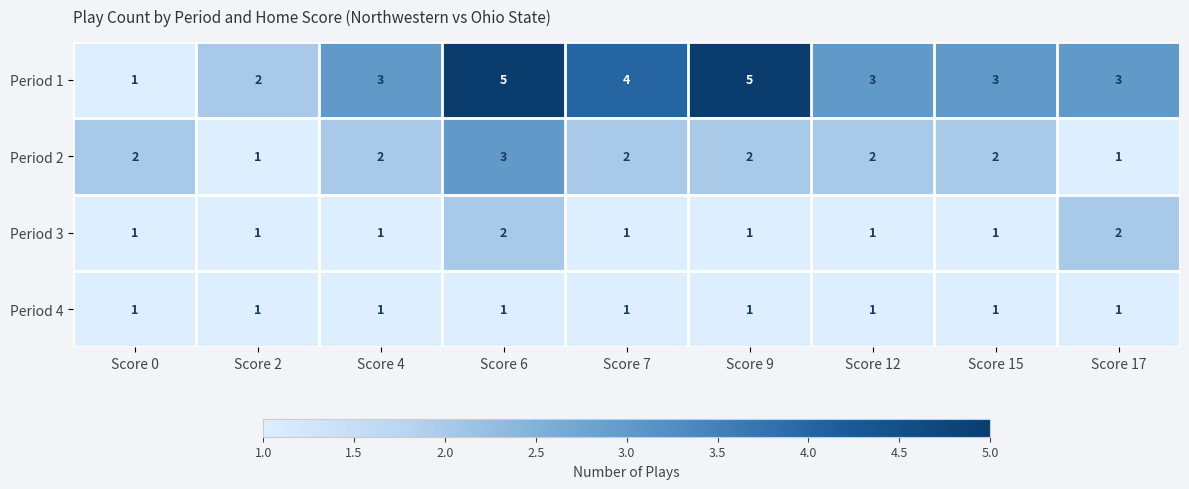

What is the total value across all series at Score 12?

7